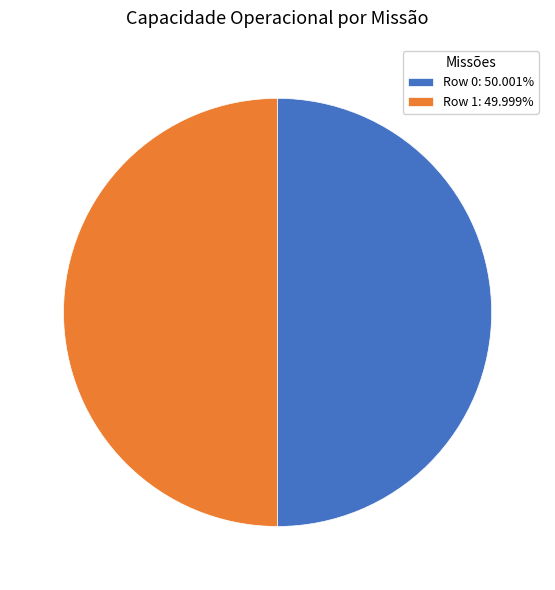

Approximately how many times larger is the value at Row 1: 49.999% compared to Row 0: 50.001%?

1.0